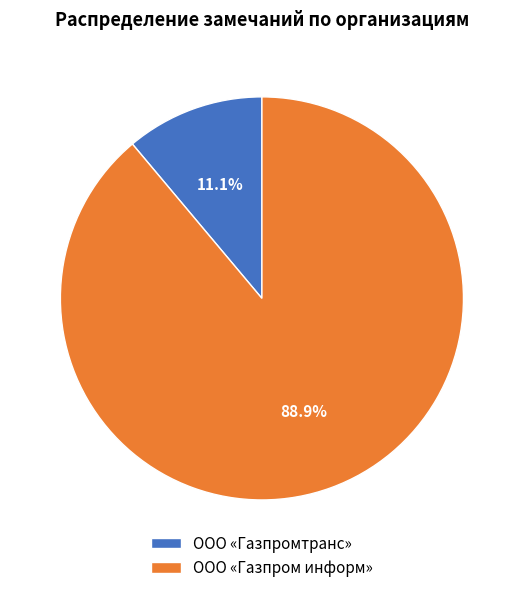

What is the largest slice in the pie chart?

ООО «Газпром информ»